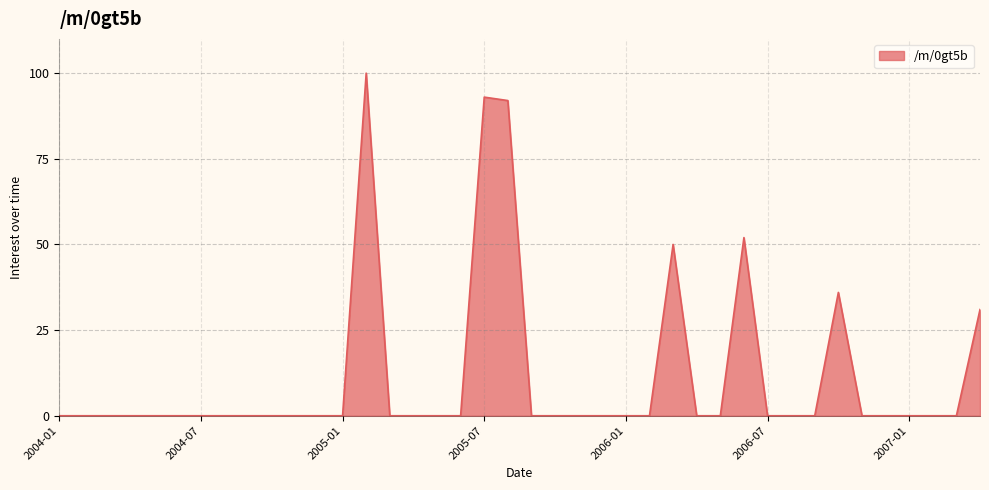

What is the maximum value shown in the chart?

100